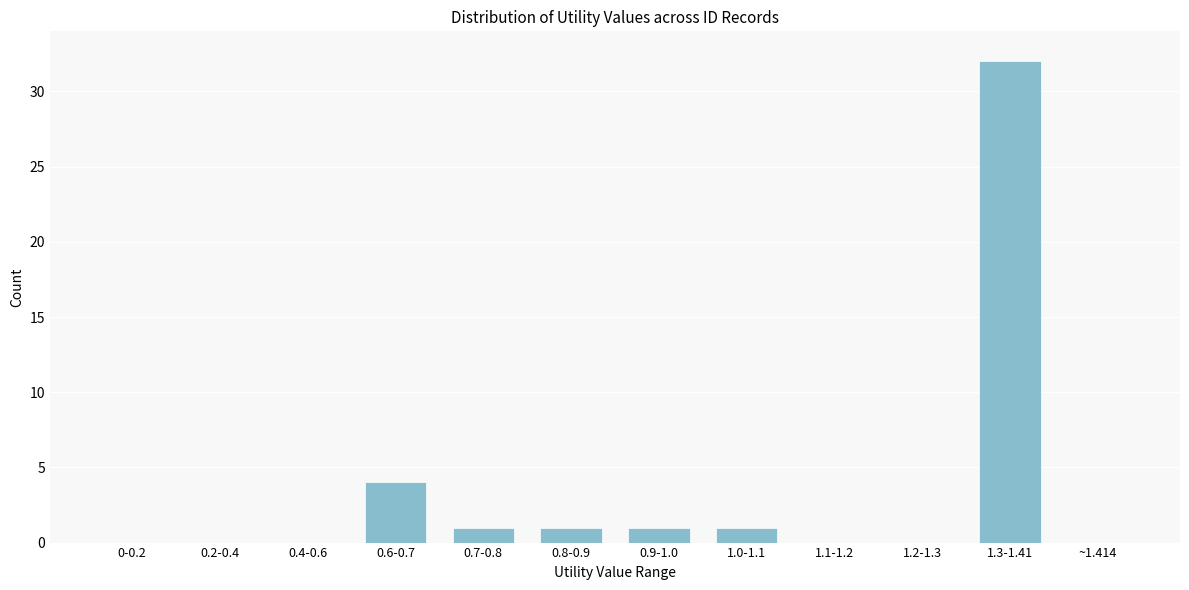

Reading left to right, extract all data points from this chart.

0-0.2=0	0.2-0.4=0	0.4-0.6=0	0.6-0.7=4	0.7-0.8=1	0.8-0.9=1	0.9-1.0=1	1.0-1.1=1	1.1-1.2=0	1.2-1.3=0	1.3-1.41=32	~1.414=0